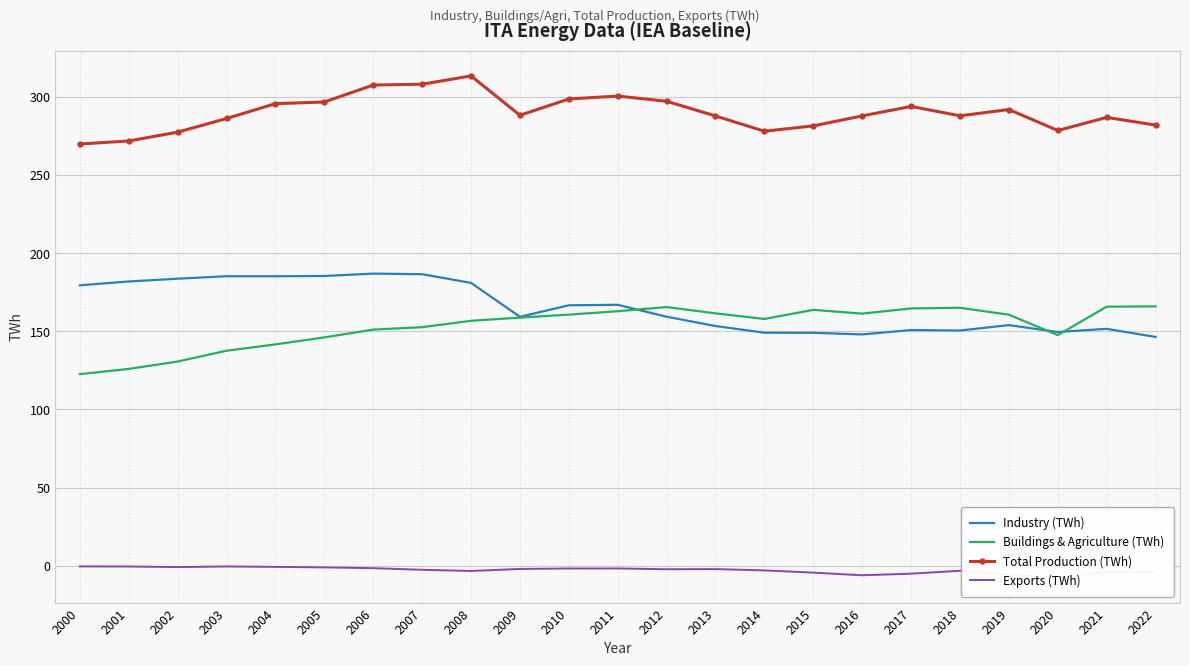

Which series has the largest range (max minus min)?

Total Production (TWh)